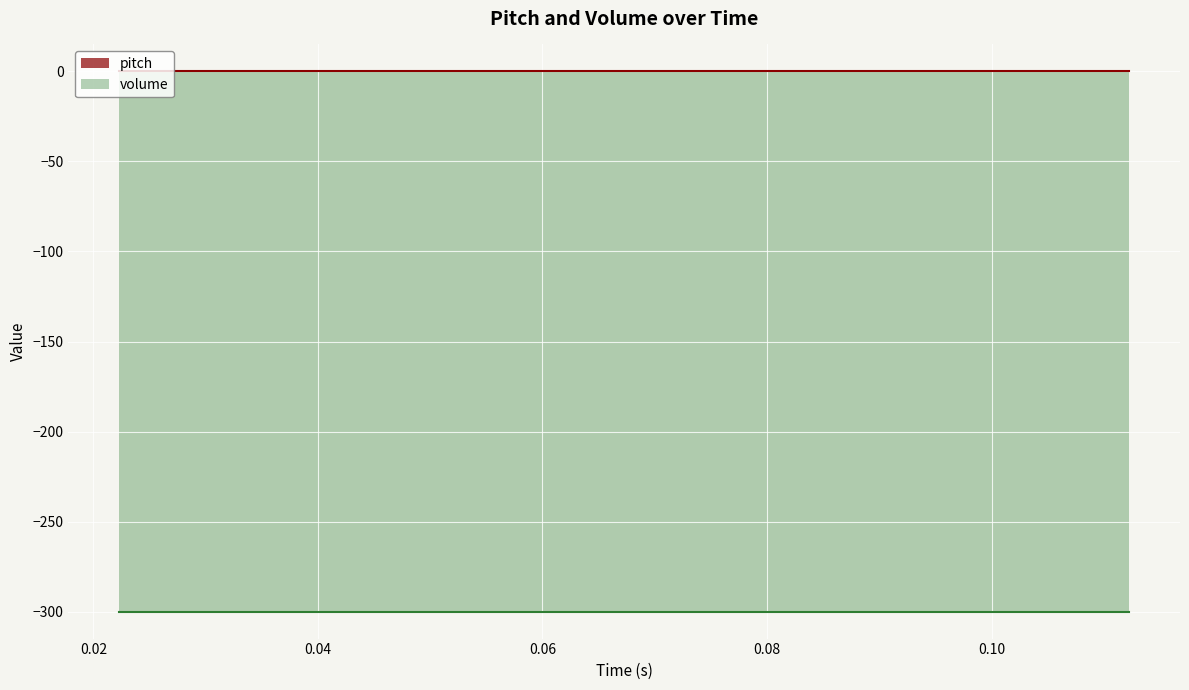

What is the label of the 20th point from the right?

0.0222789115646258